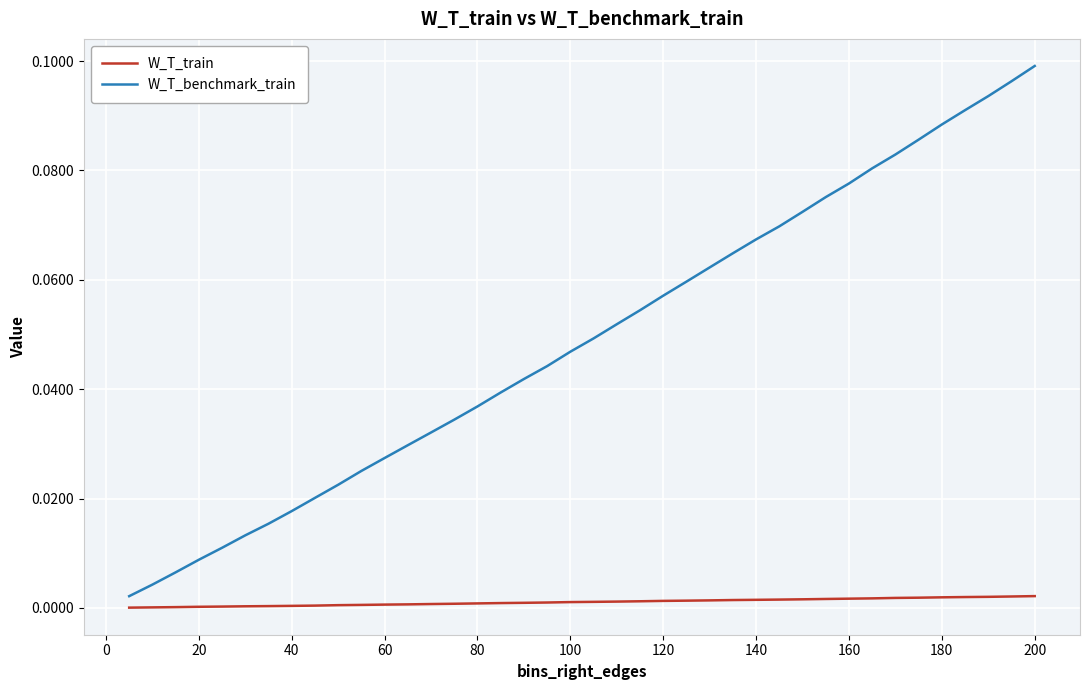

Which series has the largest range (max minus min)?

W_T_benchmark_train